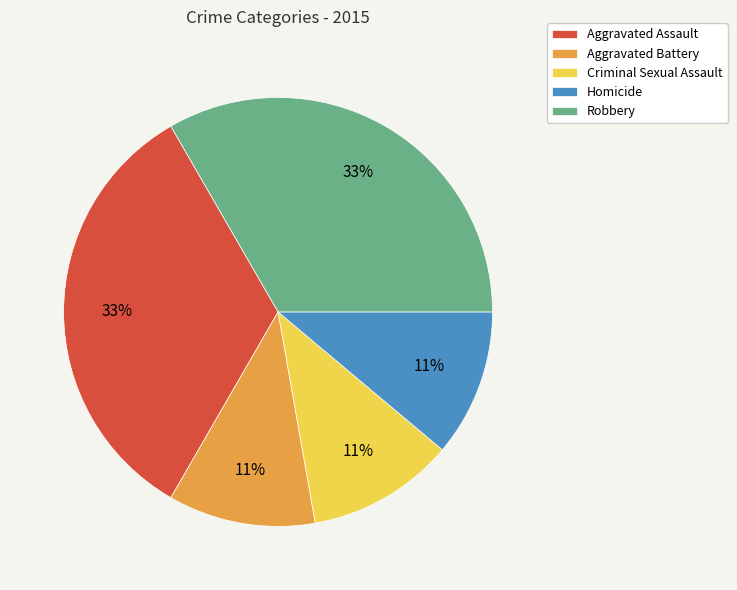

Does Homicide represent more than half of the total?

No